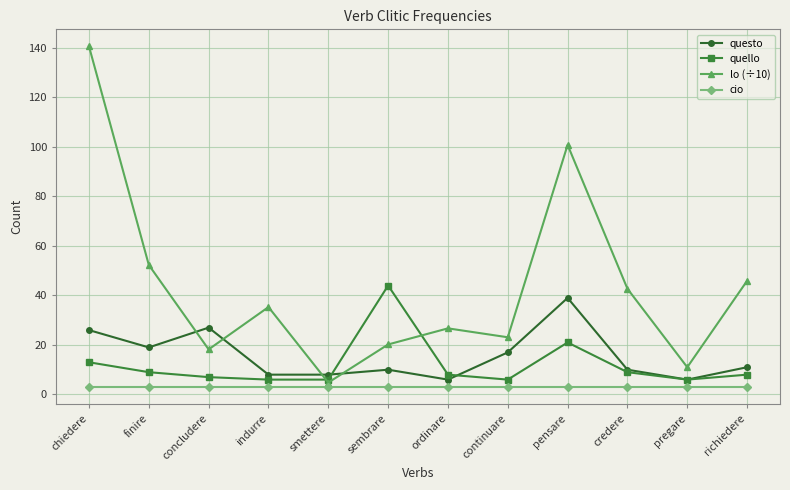

Between finire and richiedere, which series saw the biggest shift?

questo